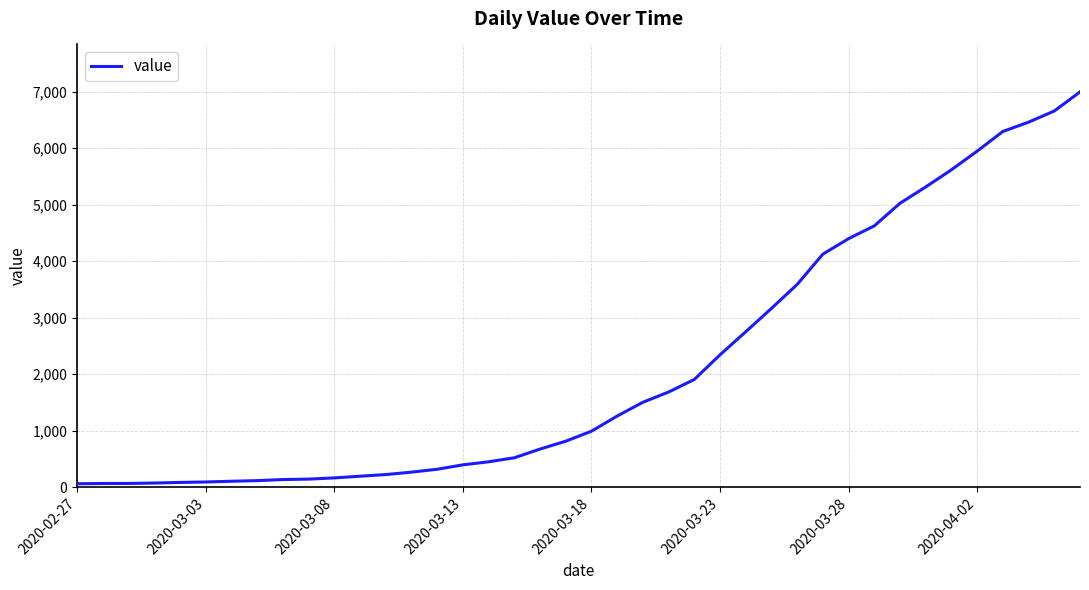

What is the greatest value displayed?

6995